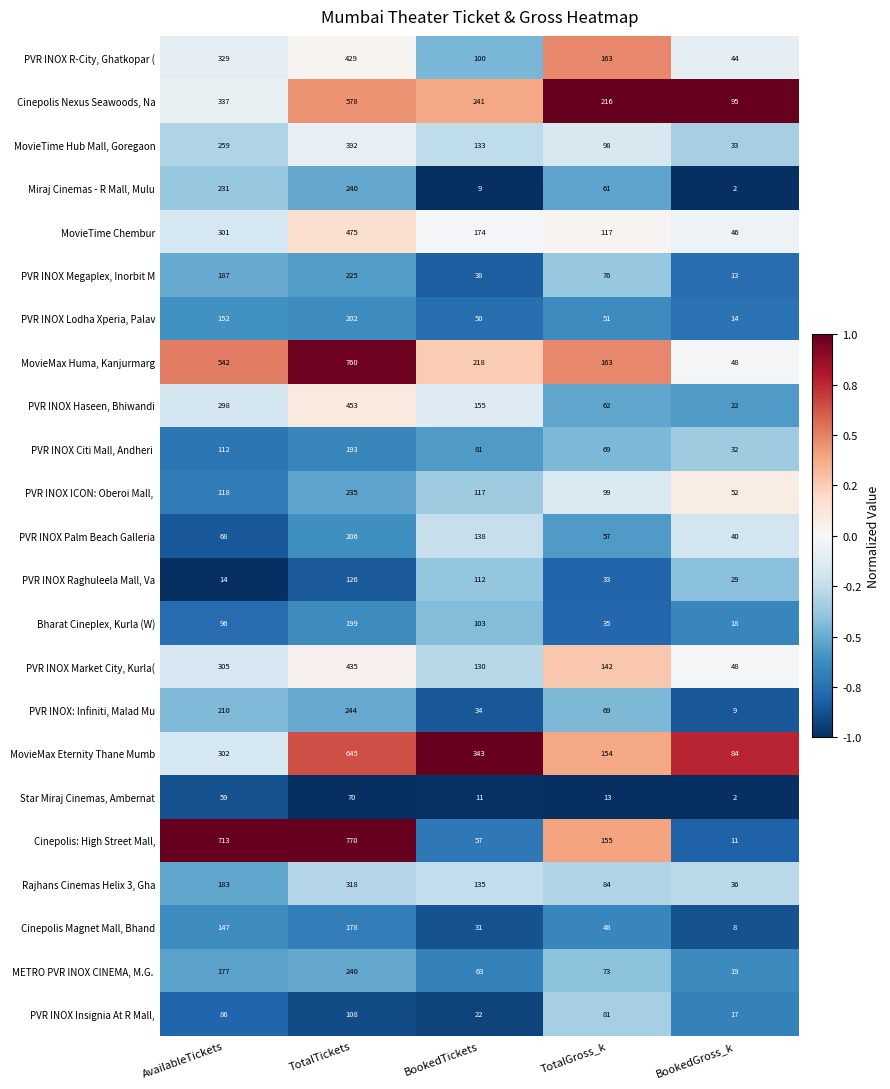

True or false: MovieMax Huma, Kanjurmarg has a value of 364 at BookedTickets.

False